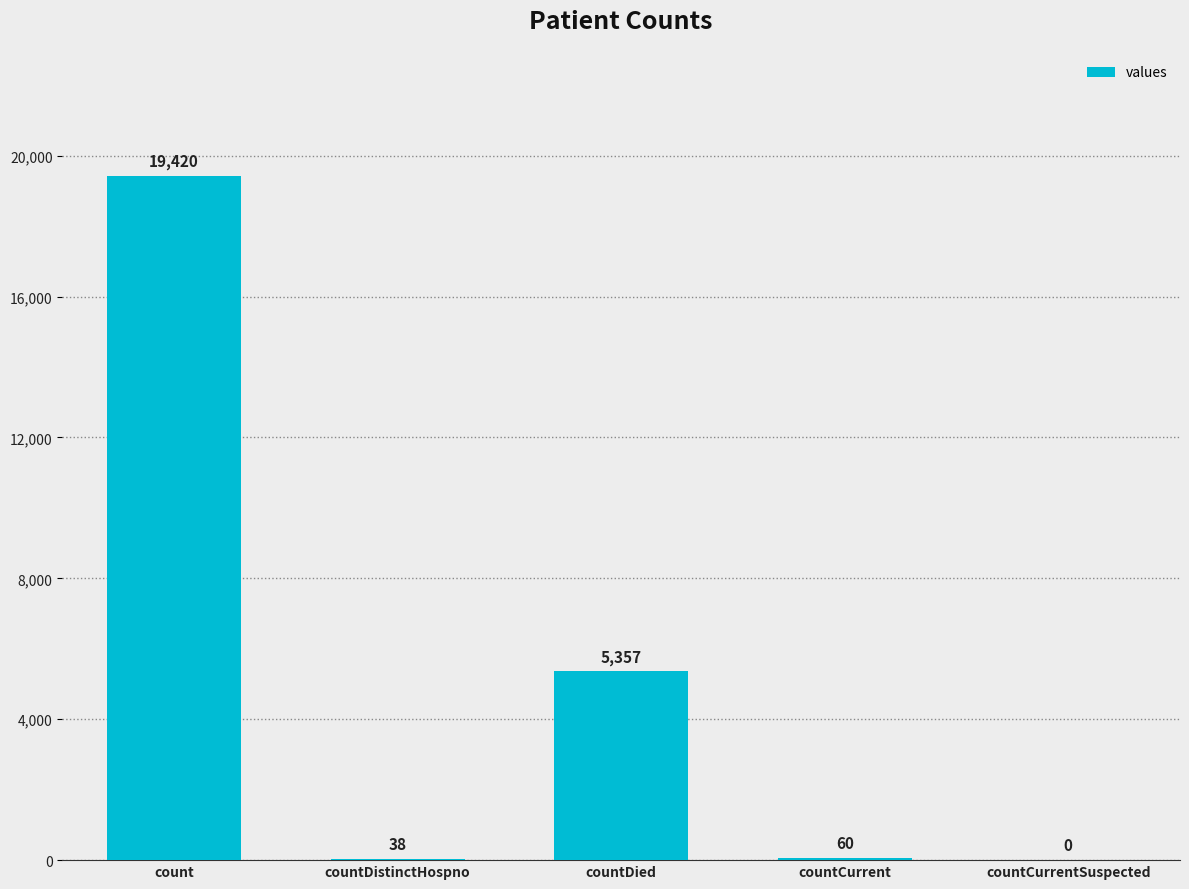

What is the change in value from countDistinctHospno to countCurrentSuspected?

-38